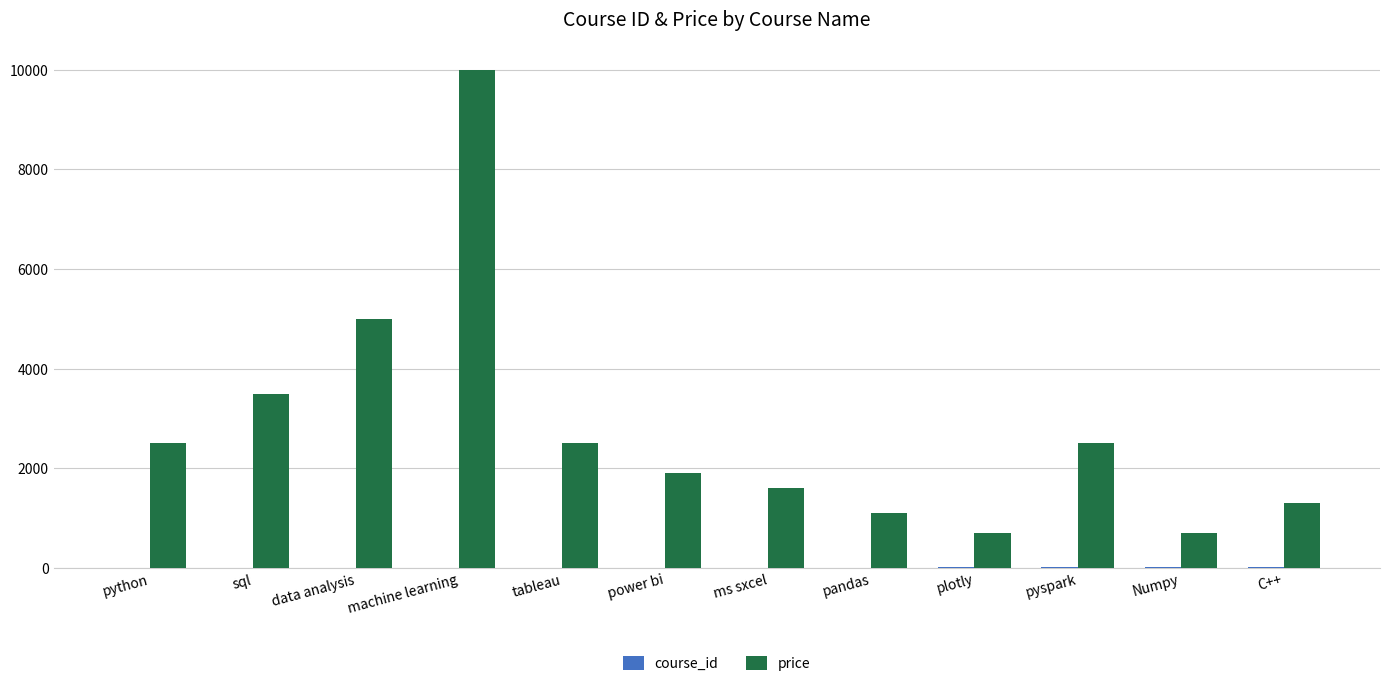

Which label corresponds to the largest value in the chart?

machine learning